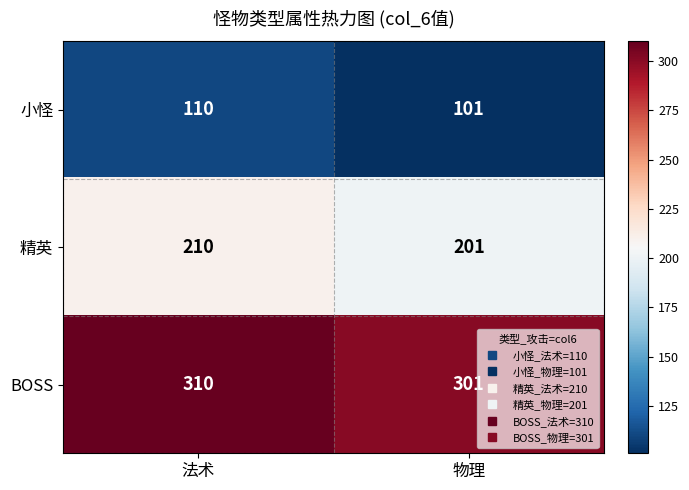

Is it true that 小怪 equals 110 at 法术?

True